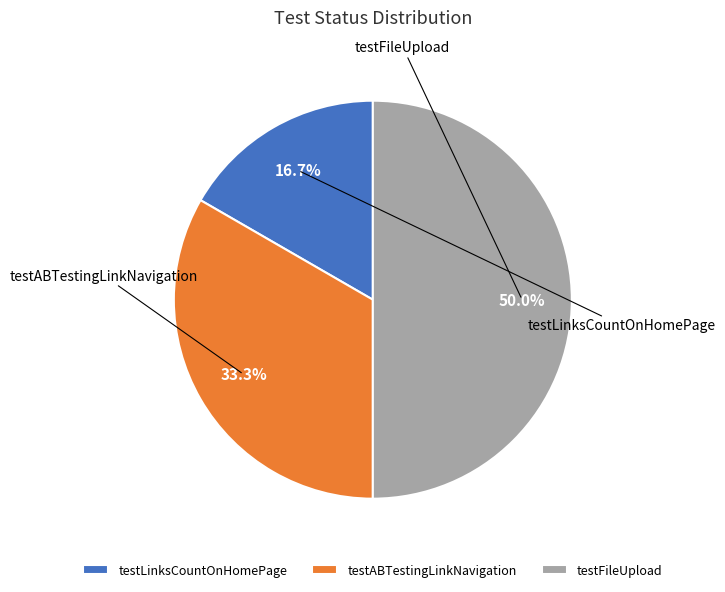

Is there a majority slice in this chart?

No